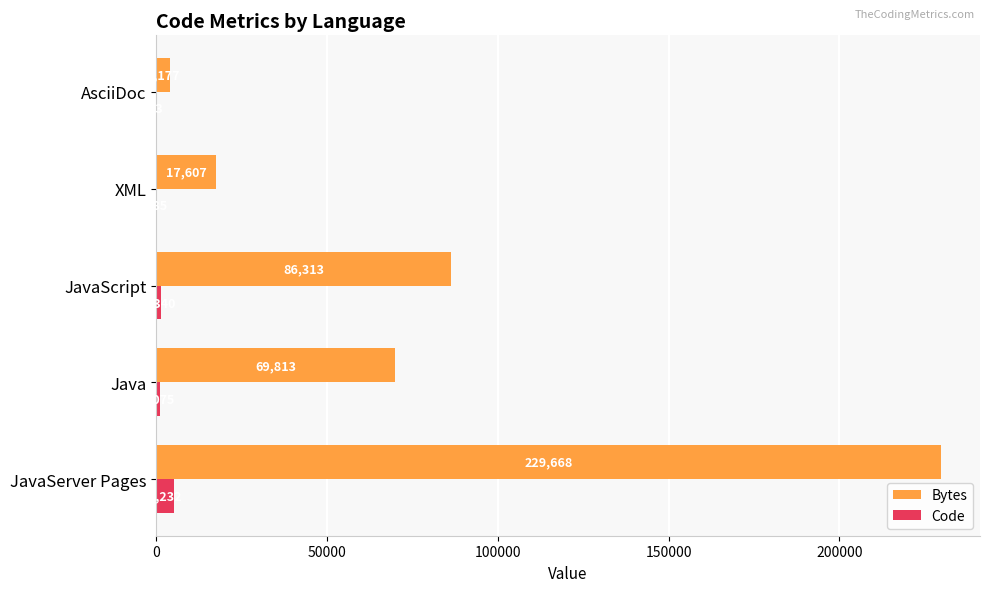

Where is Code nearest to the value 2642?

JavaScript